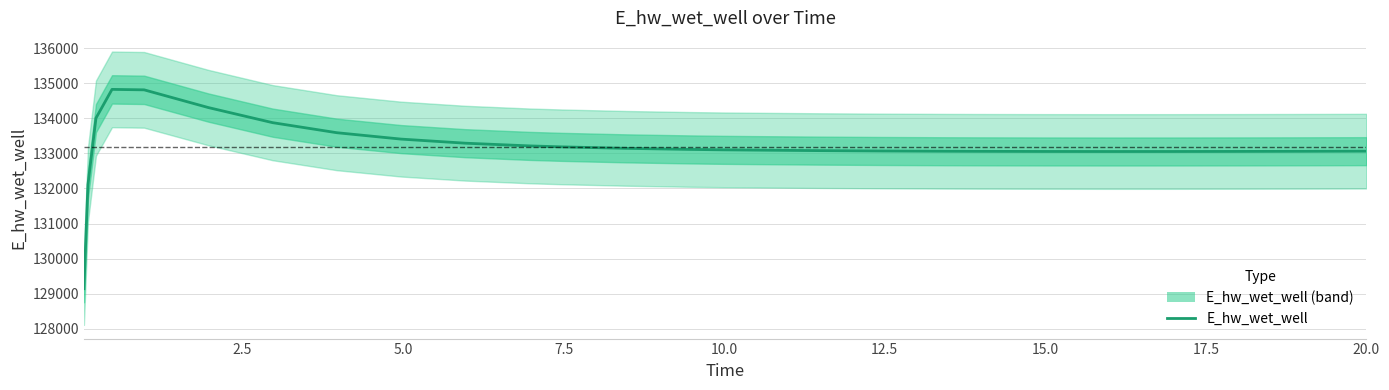

How many data points are above 133094?

14